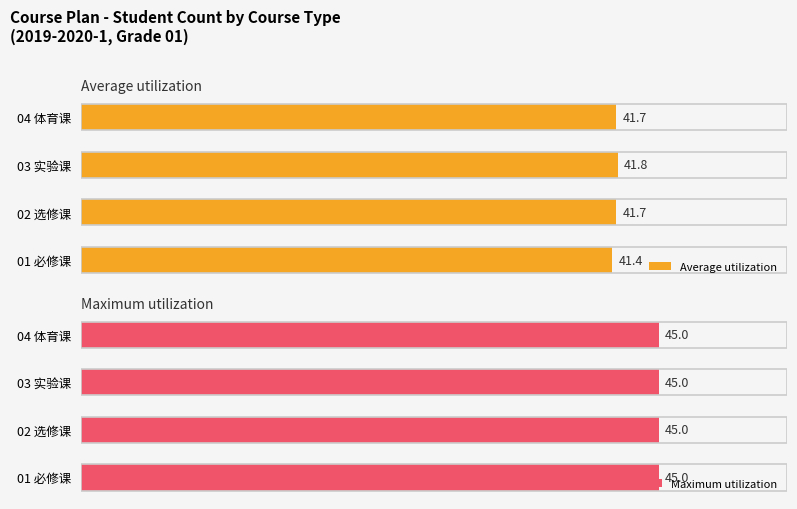

What is the sum of all Average utilization values?

166.6